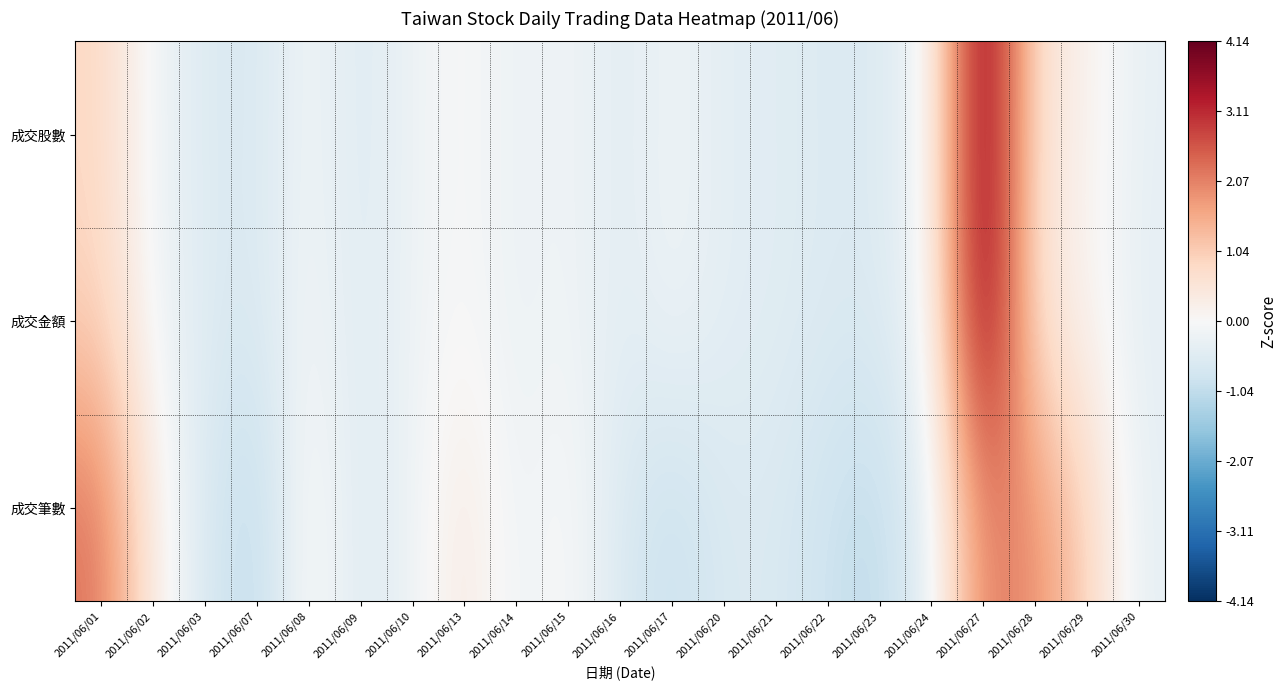

What is the difference between the highest and lowest values at 2011/06/24?

0.3